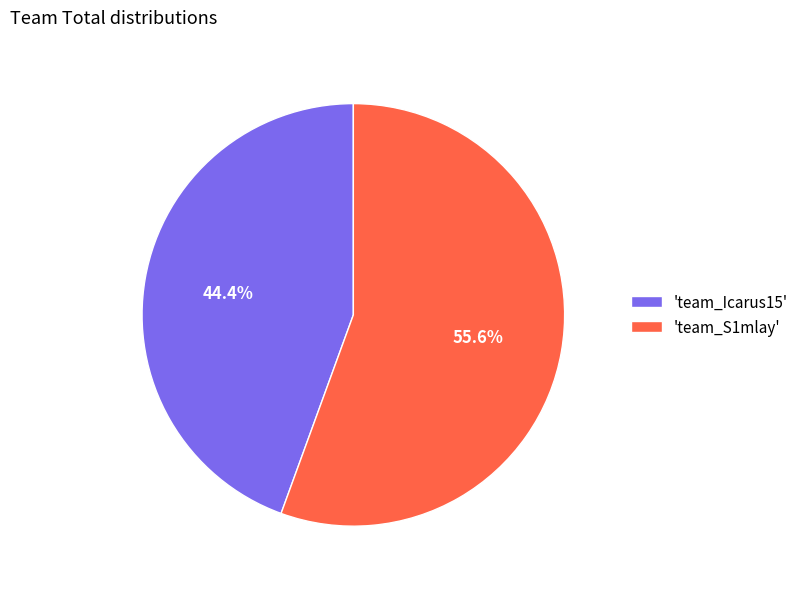

What percentage do 'team_S1mlay' and 'team_Icarus15' together represent?

100.0%